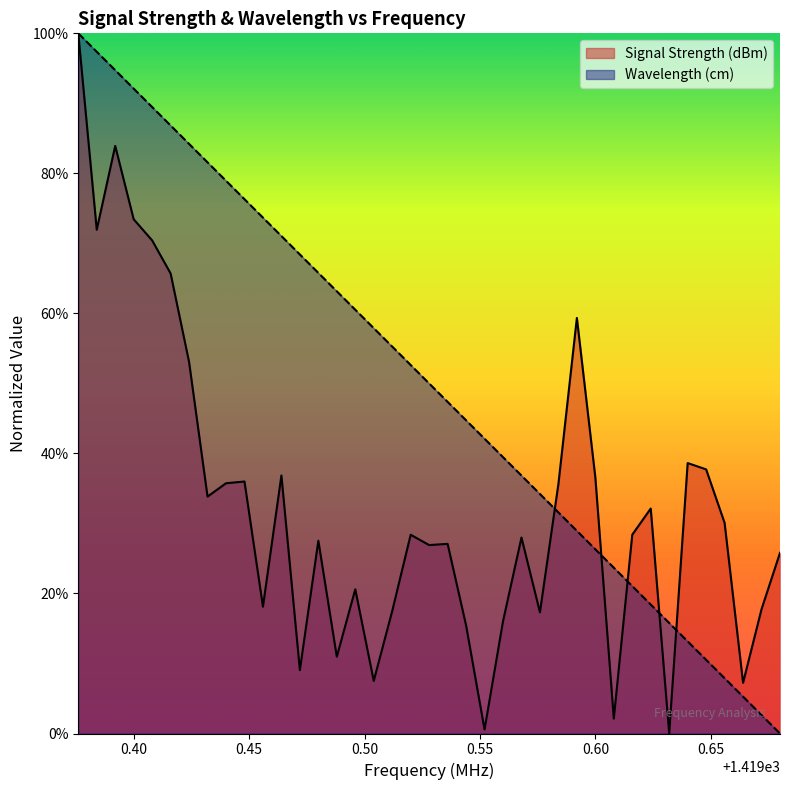

At which label does Wavelength (cm) reach its minimum?

1419.68